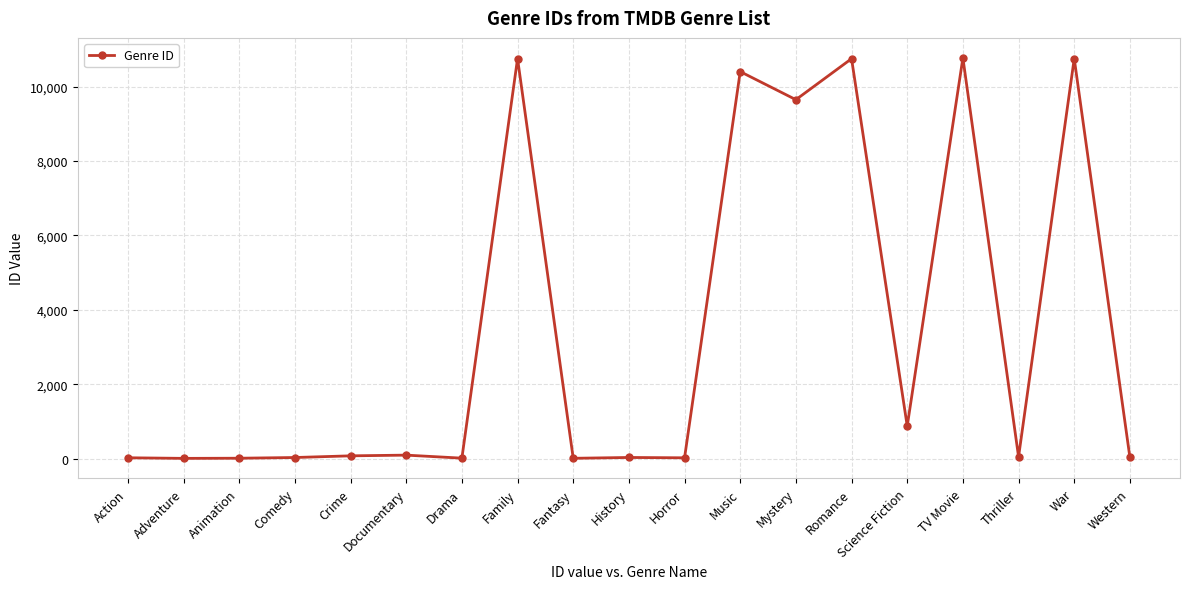

True or false: there are more than 1 points higher than both neighbors.

True